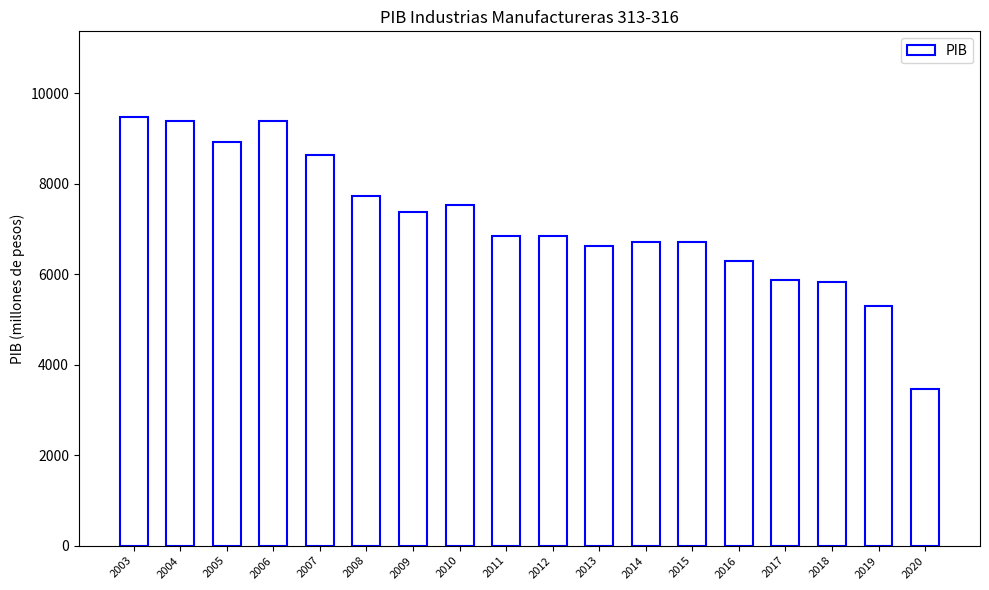

The value at 2015 is 6714.8. True or false?

True